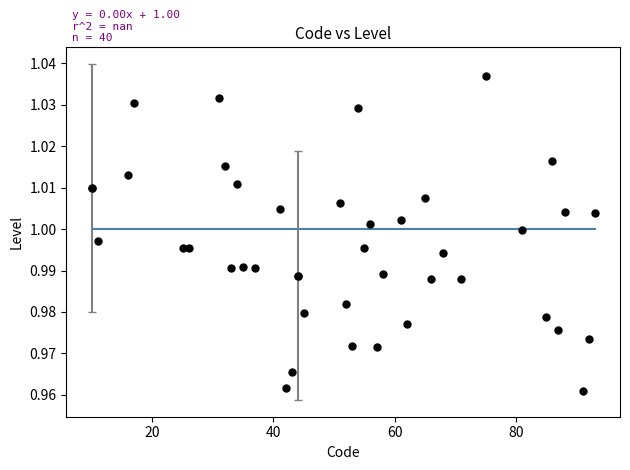

What is the range of X values (max minus min)?

83.0